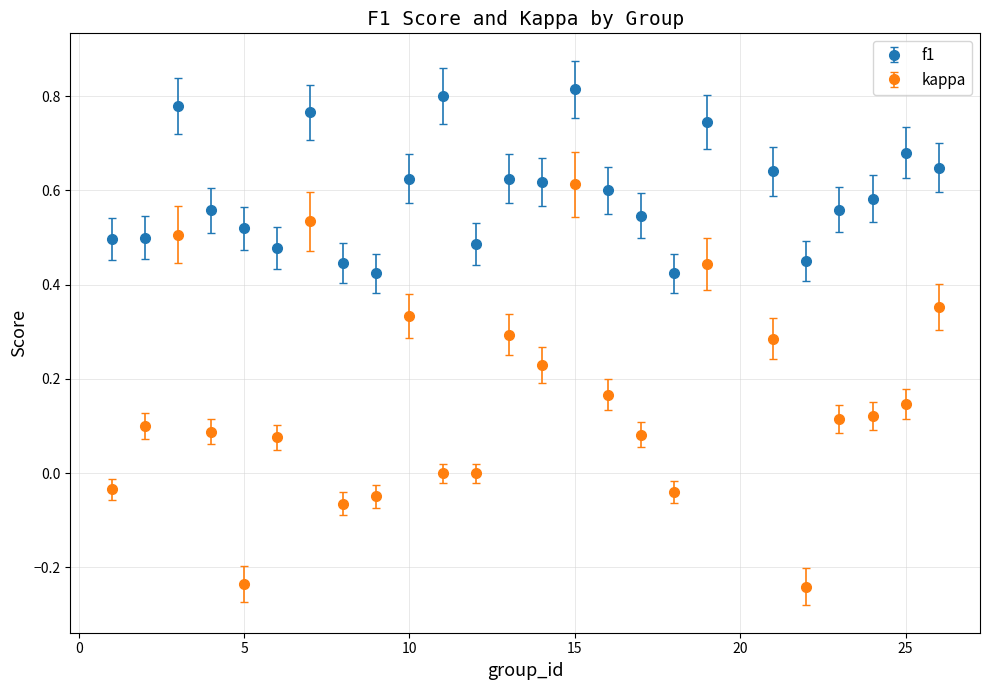

Which series has the largest total across all categories?

f1